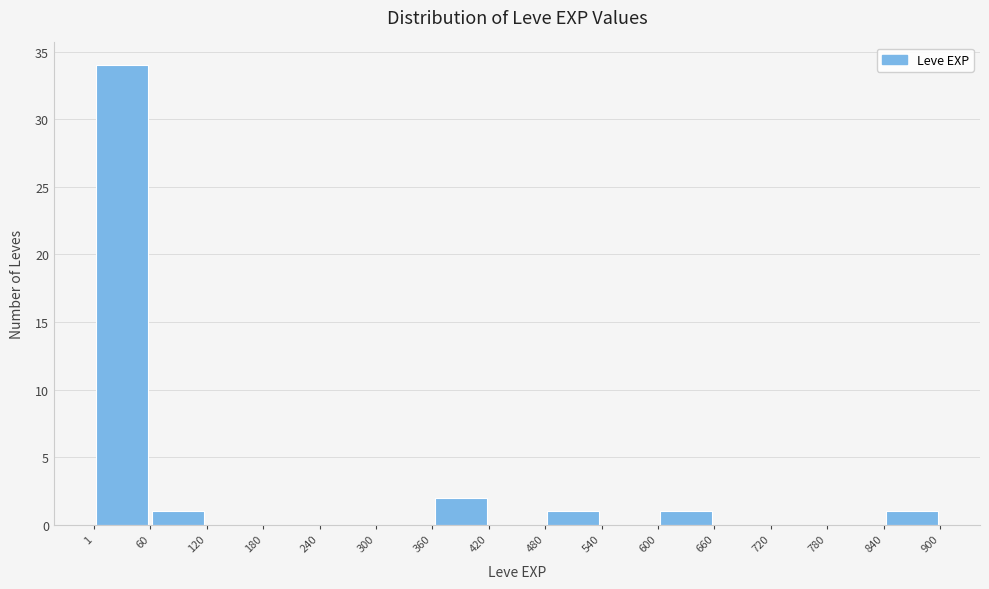

Reading left to right, transcribe this chart: for each bar, give the range it covers on the x-axis and its height. The values are not printed on the chart, so give them approximately, as read against the axis.

1 to 60: 34
60 to 120: 1
120 to 180: 0
180 to 240: 0
240 to 300: 0
300 to 360: 0
360 to 420: 2
420 to 480: 0
480 to 540: 1
540 to 600: 0
600 to 660: 1
660 to 720: 0
720 to 780: 0
780 to 840: 0
840 to 900: 1